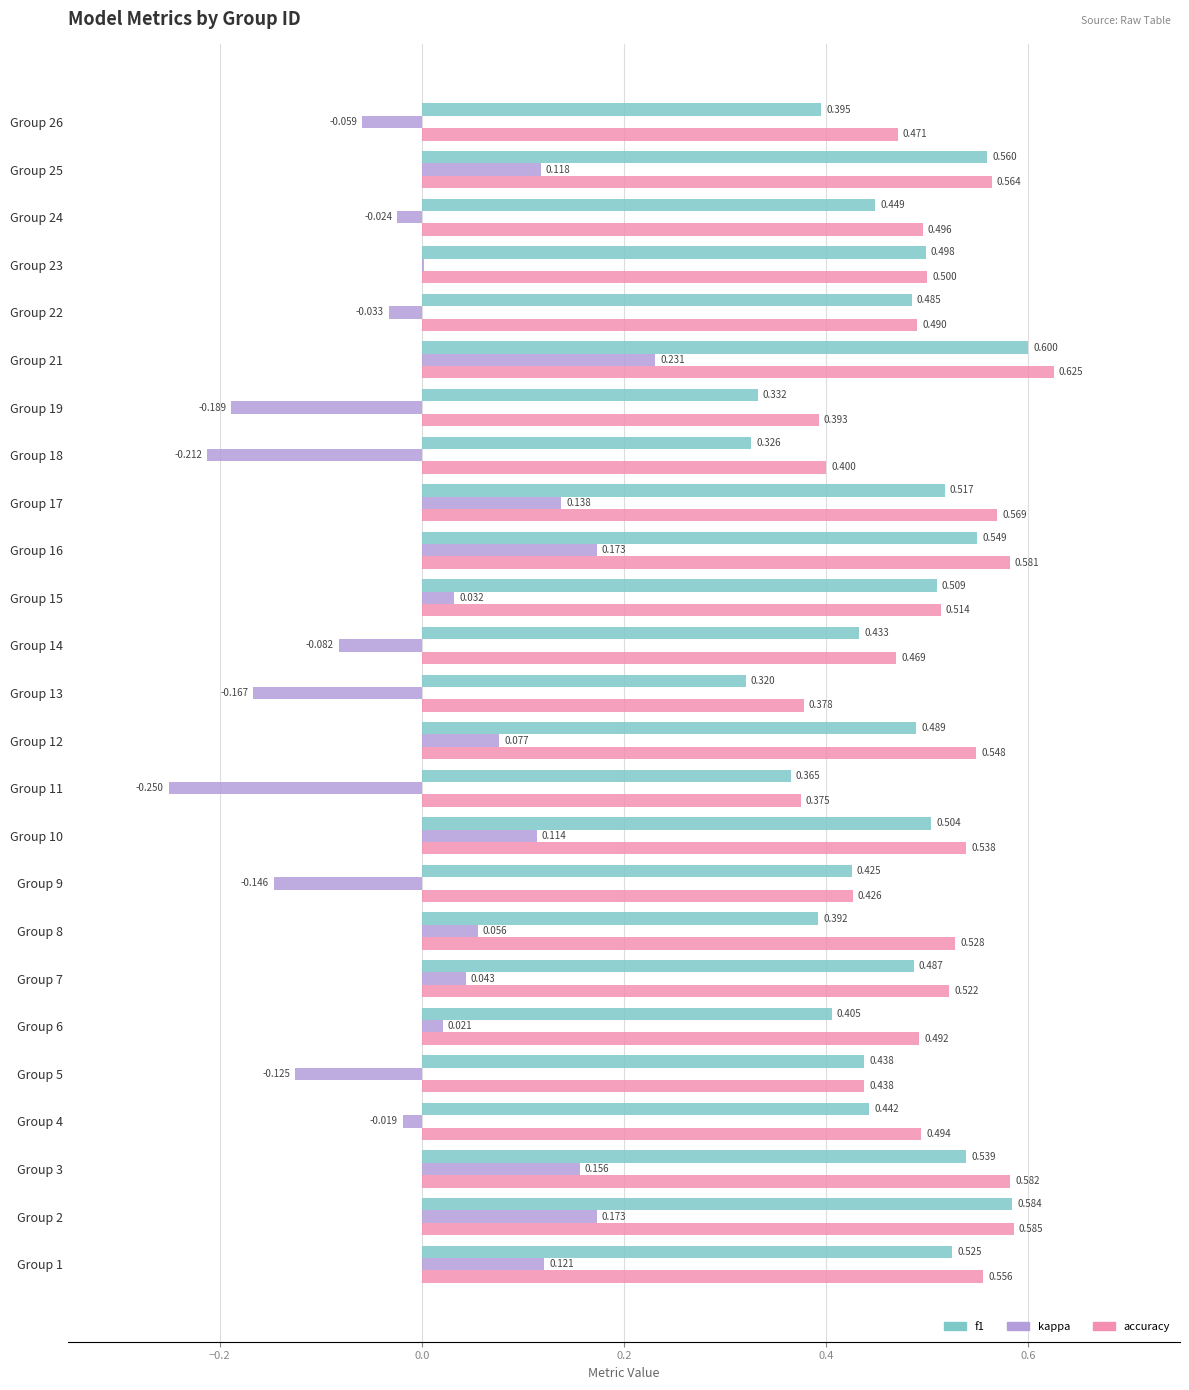

Between Group 14 and Group 17, which series saw the biggest shift?

kappa